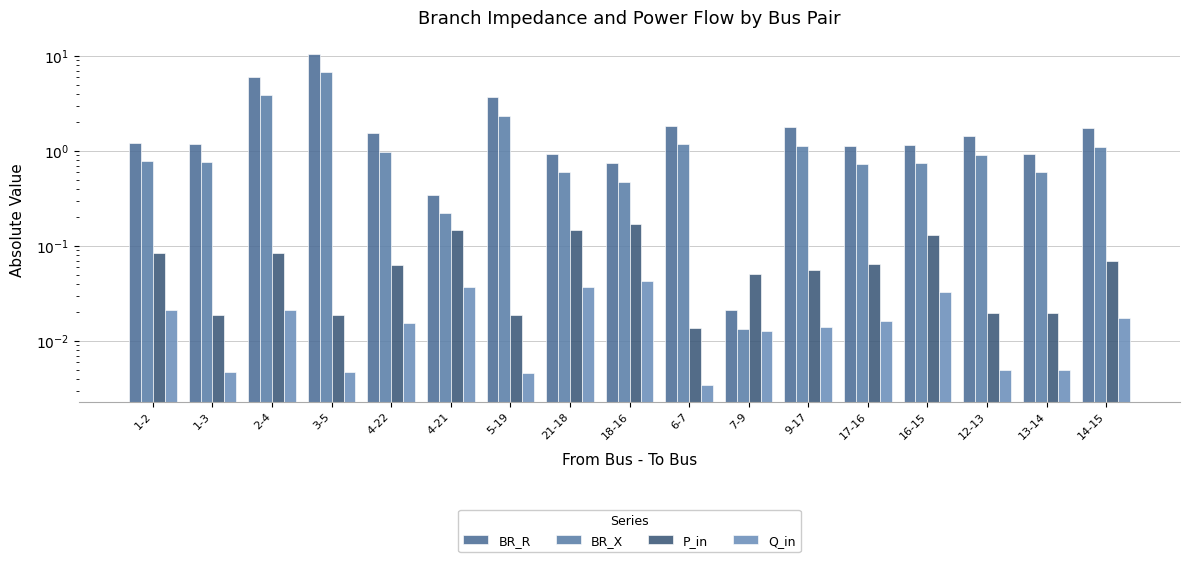

What is the sum of the BR_X values at 3-5 and 13-14?

7.3